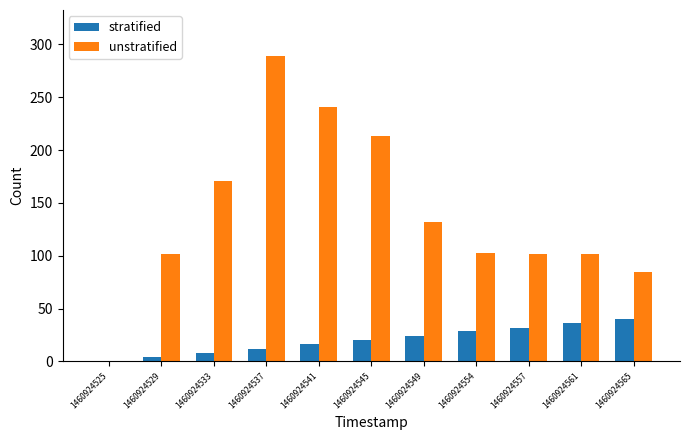

Which series has the widest spread of values?

unstratified